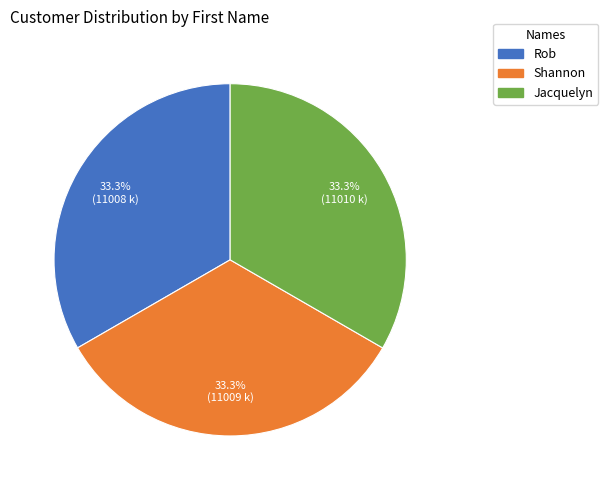

How much of the chart is everything except Jacquelyn?

66.7%